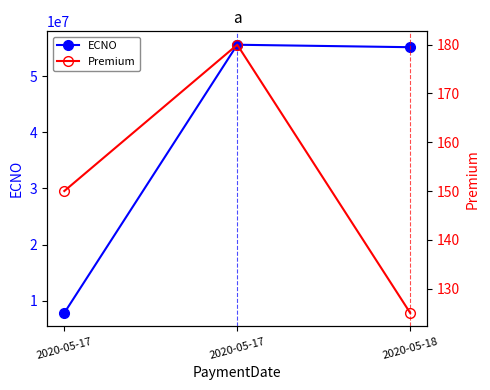

Reading left to right, list all the values displayed in this chart.

ECNO: 2020-05-17=7788556	2020-05-17=55663322	2020-05-18=55224411
Premium: 2020-05-17=150	2020-05-17=180	2020-05-18=125